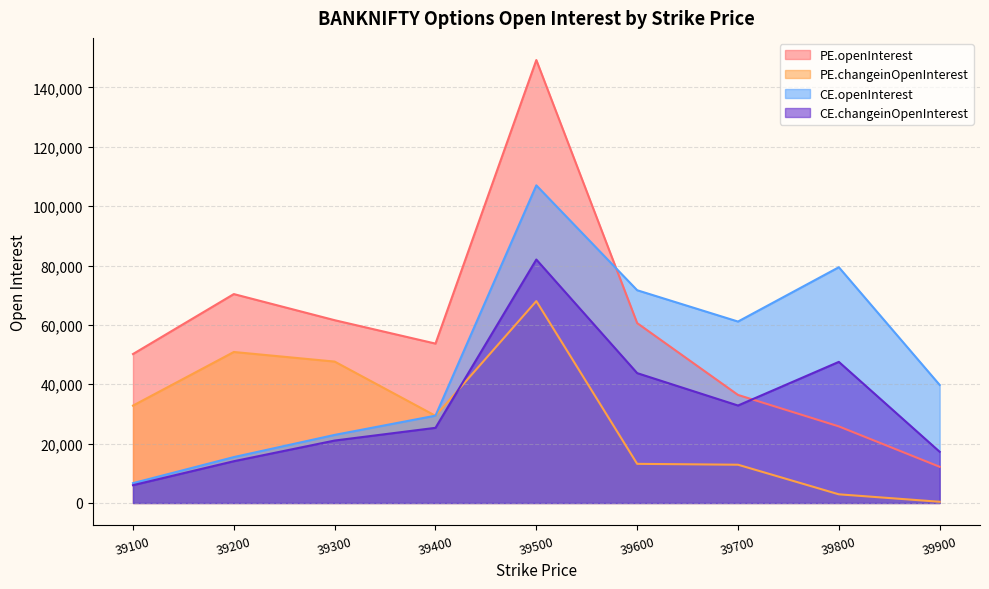

Reading left to right, extract all data points from this chart.

PE.openInterest: 50188	70388	61586	53701	149241	60608	36408	25806	12195
PE.changeinOpenInterest: 32811	50877	47644	29374	68022	13188	12893	2922	412
CE.openInterest: 6690	15464	22942	29426	107021	71682	61132	79433	39772
CE.changeinOpenInterest: 6001	14074	21042	25325	82023	43755	32844	47546	17253